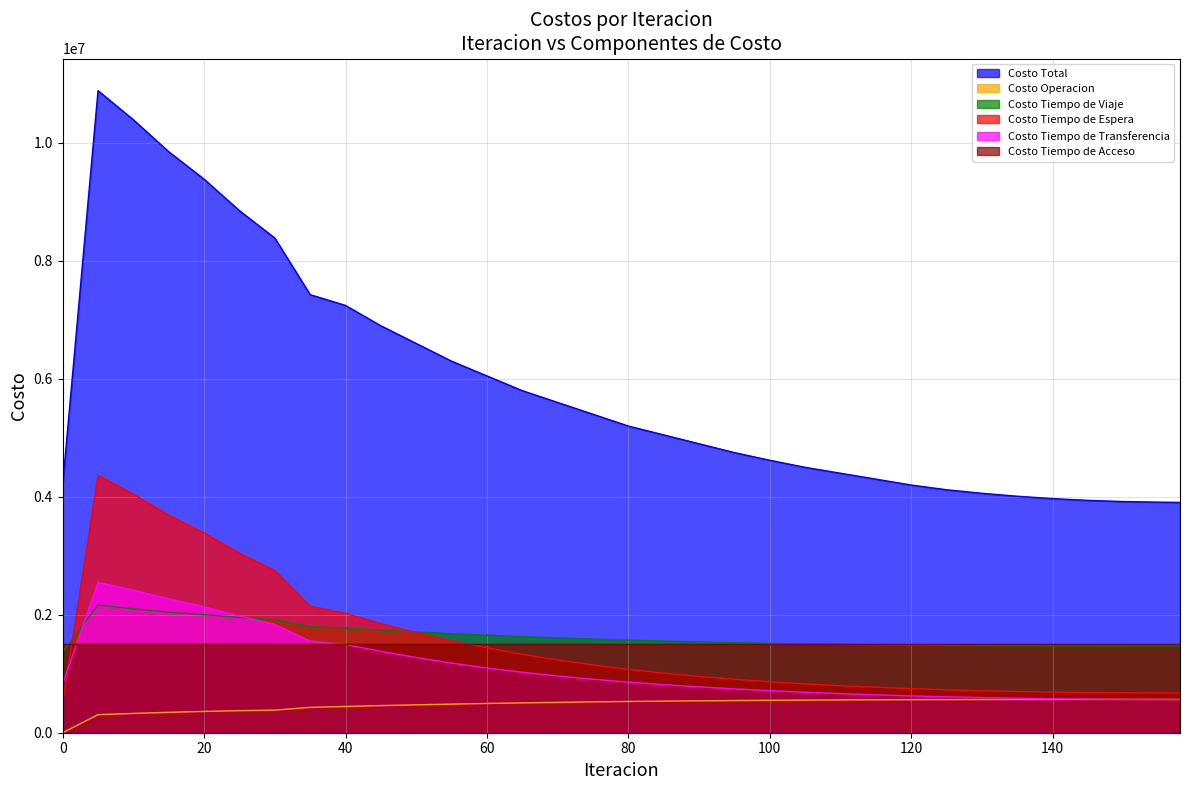

How many data points does each series have?

33